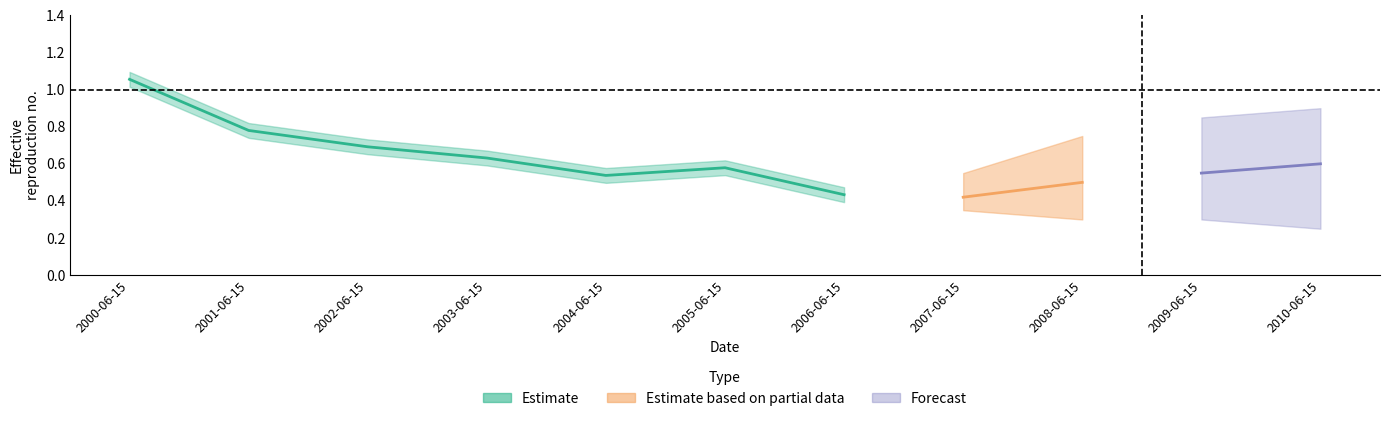

List the labels in order of value, largest first.

2000-06-15, 2001-06-15, 2002-06-15, 2003-06-15, 2005-06-15, 2004-06-15, 2006-06-15